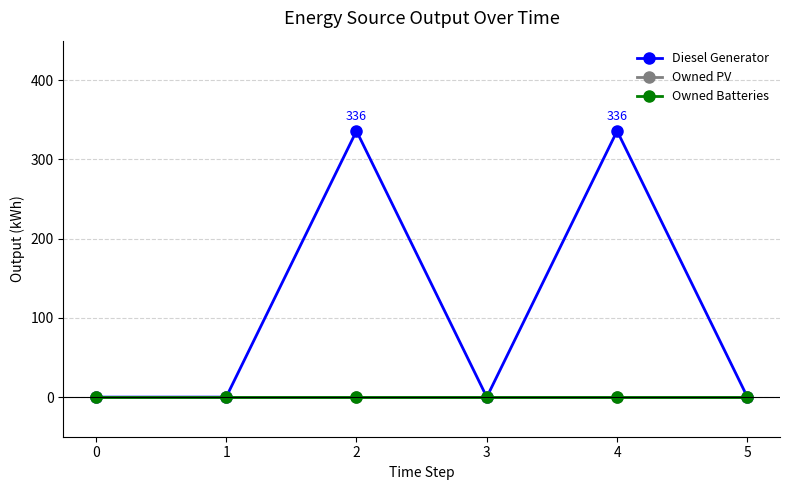

Reading left to right, transcribe all the data shown in this chart.

Diesel Generator: 0=0	1=0	2=336	3=0	4=336	5=0
Owned PV: 0=0	1=0	2=0	3=0	4=0	5=0
Owned Batteries: 0=0	1=0	2=0	3=0	4=0	5=0